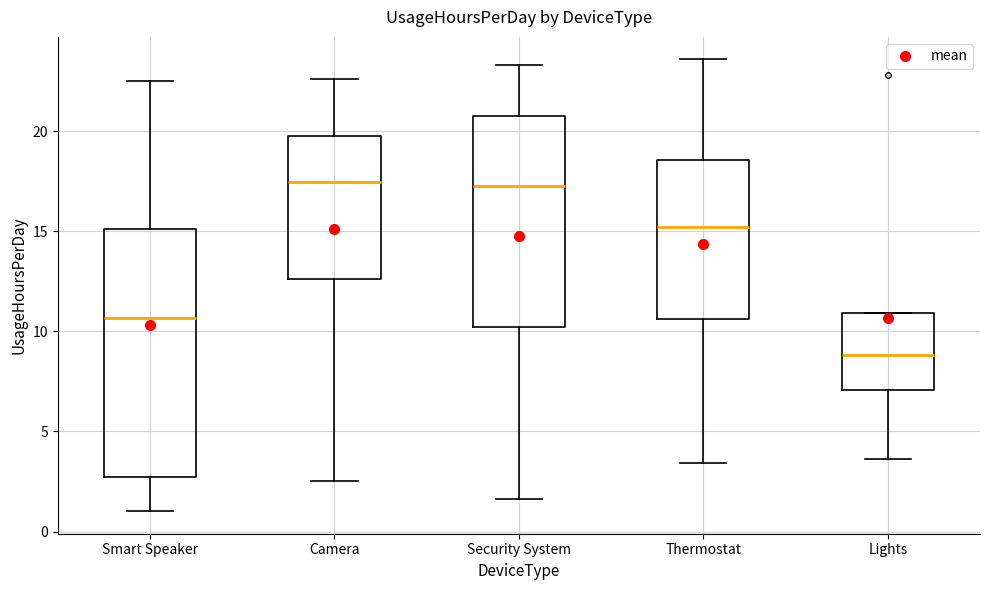

Reading left to right, transcribe this box plot: for each box, give where its median line is, the range the box spans, and where its two whiskers end, as read against the y-axis. The values are not printed on the chart, so give them approximately, as read against the axis.

Smart Speaker: median 10.5, box 2.5 to 15.0, whiskers 1.0 to 22.5
Camera: median 17.5, box 12.5 to 20.0, whiskers 2.5 to 22.5
Security System: median 17.5, box 10.0 to 21.0, whiskers 1.5 to 23.5
Thermostat: median 15.0, box 10.5 to 18.5, whiskers 3.5 to 23.5
Lights: median 9.0, box 7.0 to 11.0, whiskers 3.5 to 11.0